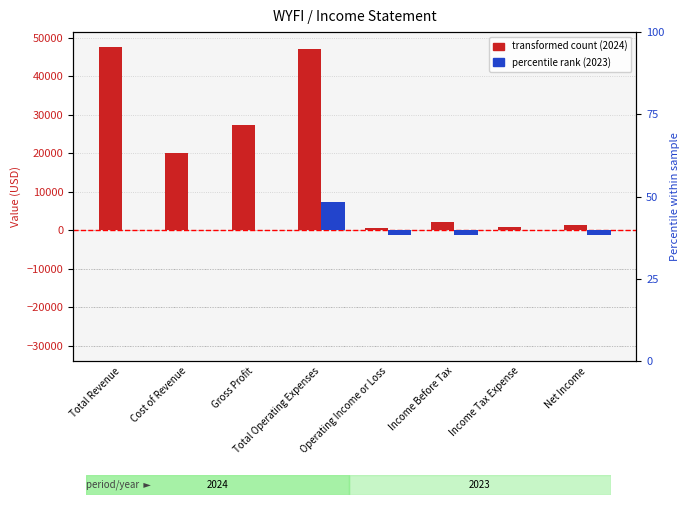

Rank the series at Income Tax Expense from highest to lowest value.

2024-12-31 (transformed count), 2023-12-31 (percentile rank)